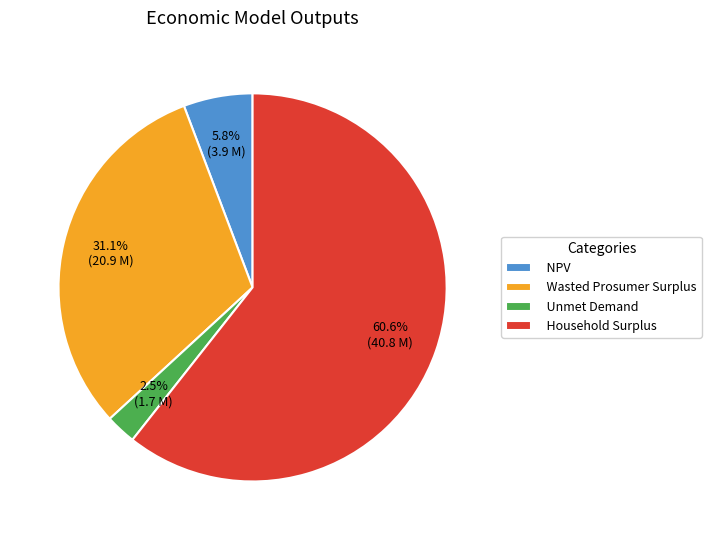

What portion of the pie excludes Household Surplus?

39.4%